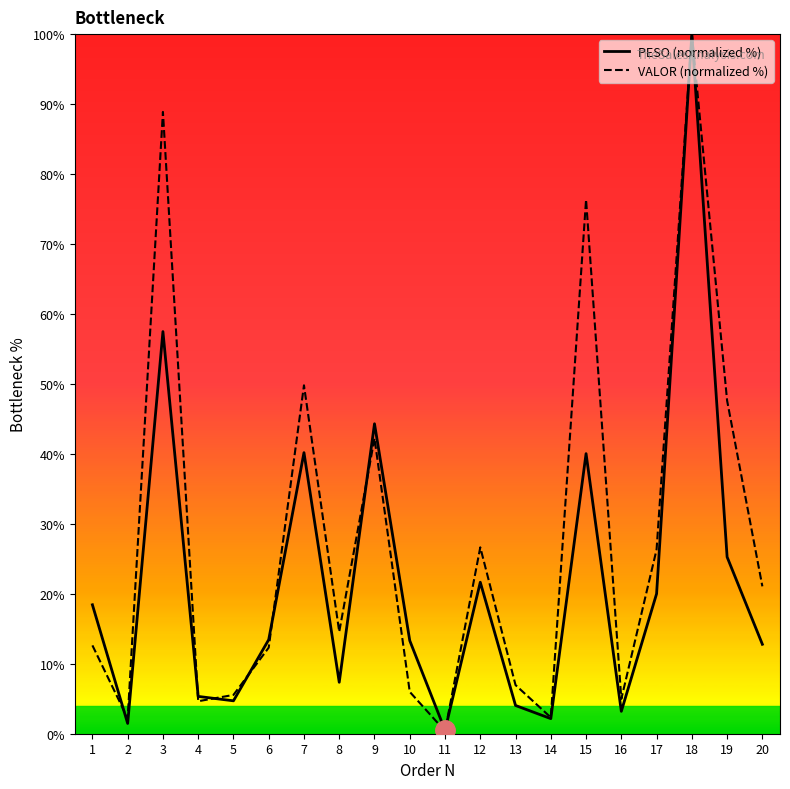

What is the highest value of the VALOR (normalized %) series?

100.0